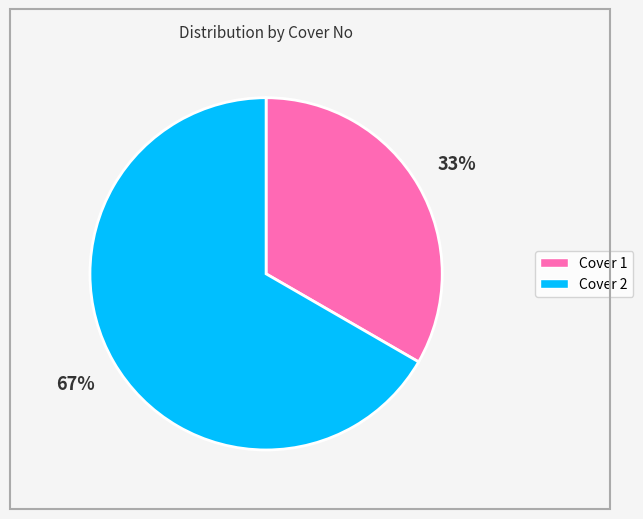

How many slices are in this pie chart?

2